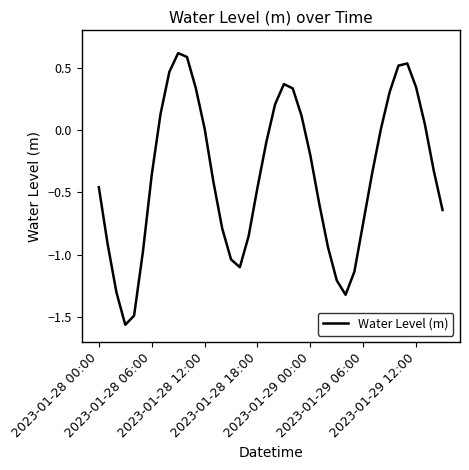

What is the maximum value shown in the chart?

0.6